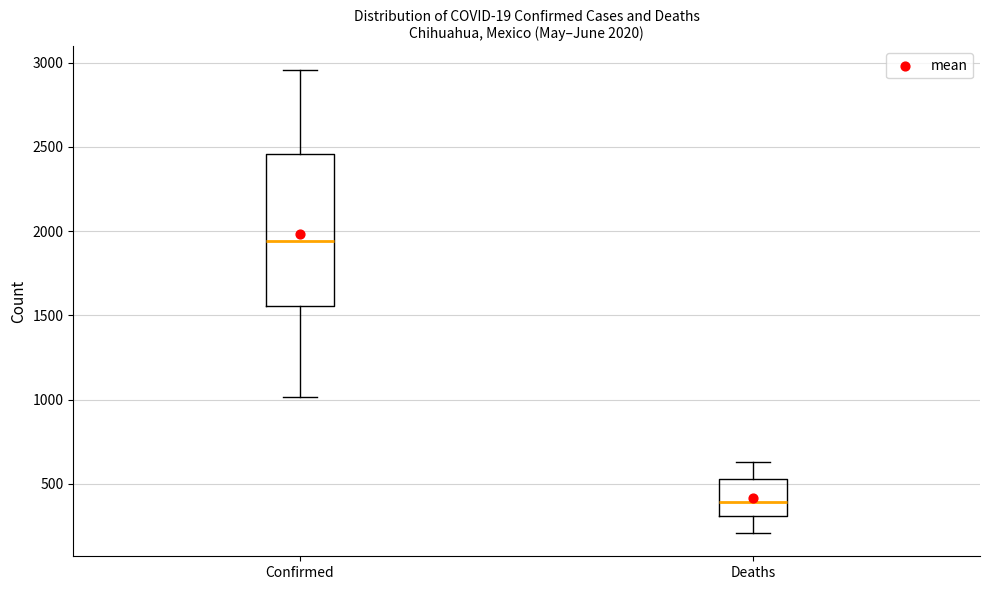

Which box has the lowest median line?

Deaths